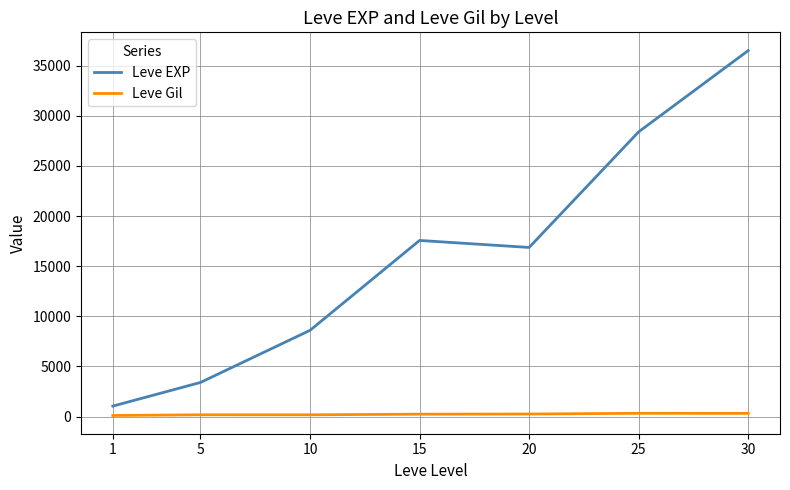

Does the chart have visible grid lines?

Yes